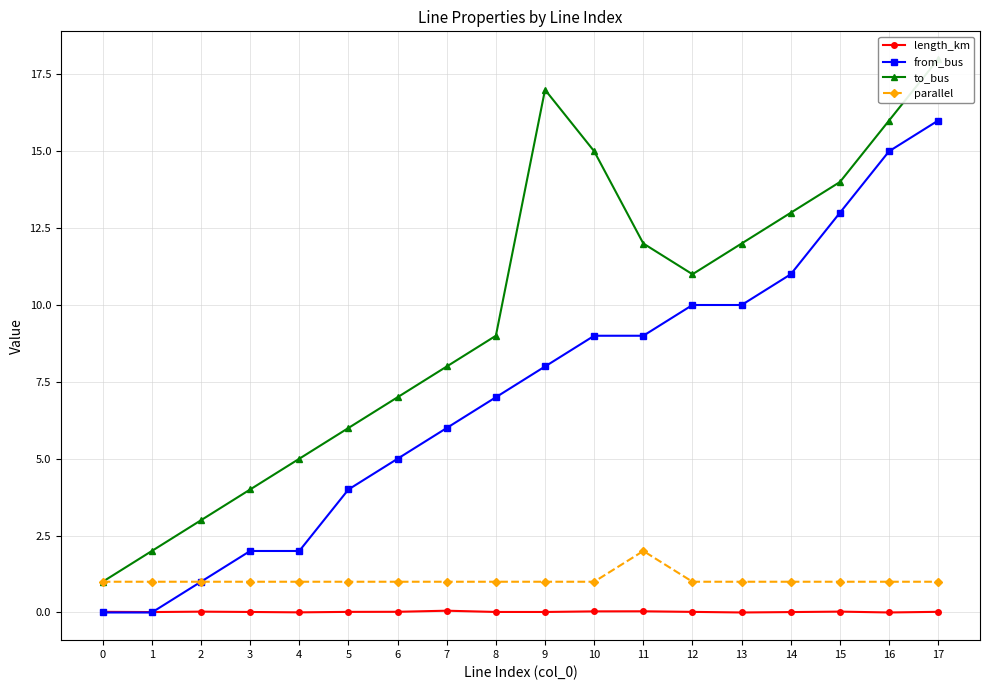

List the labels in order of parallel value, smallest first.

0, 1, 2, 3, 4, 5, 6, 7, 8, 9, 10, 12, 13, 14, 15, 16, 17, 11